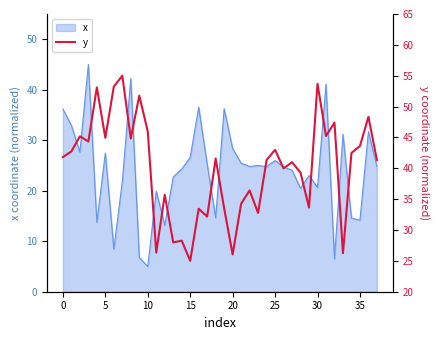

Is it true that the value at 33 is 26.2?

True